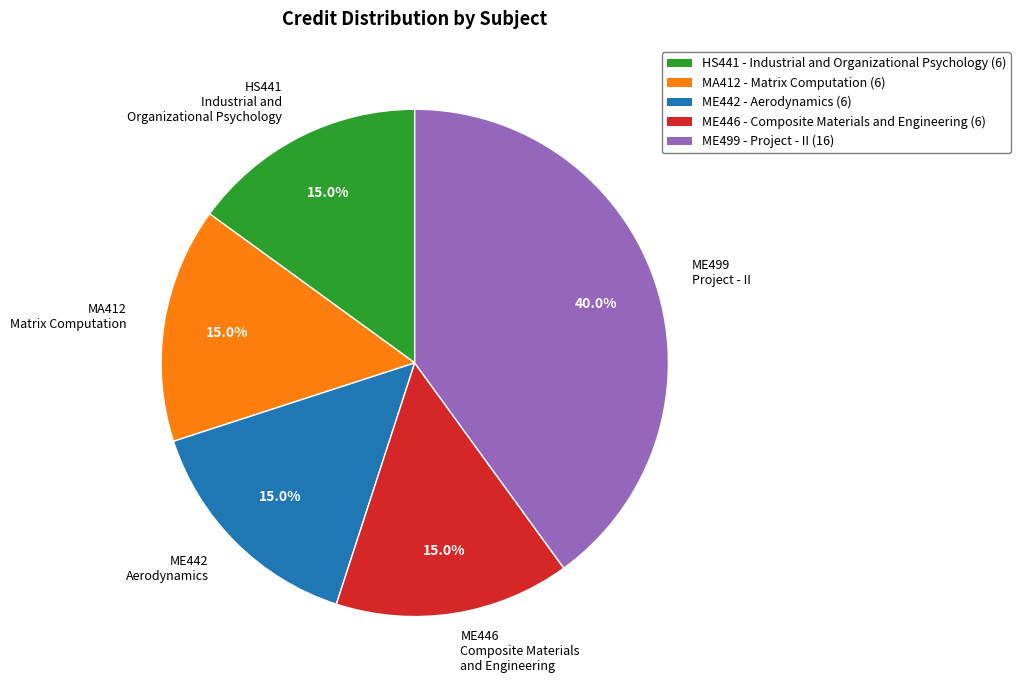

Which slice is the largest?

ME499 Project - II